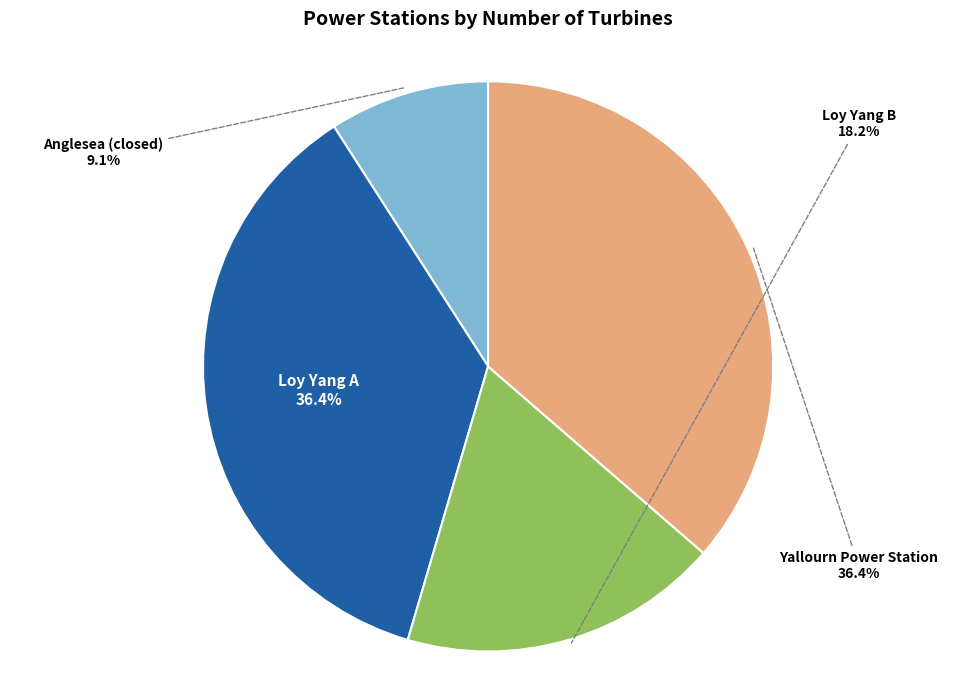

To the nearest percent, what portion does Yallourn Power Station represent?

36%